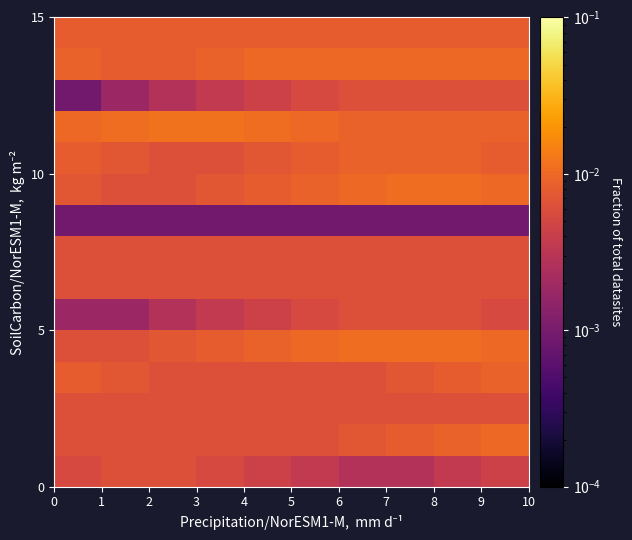

How many series are shown in this chart?

15